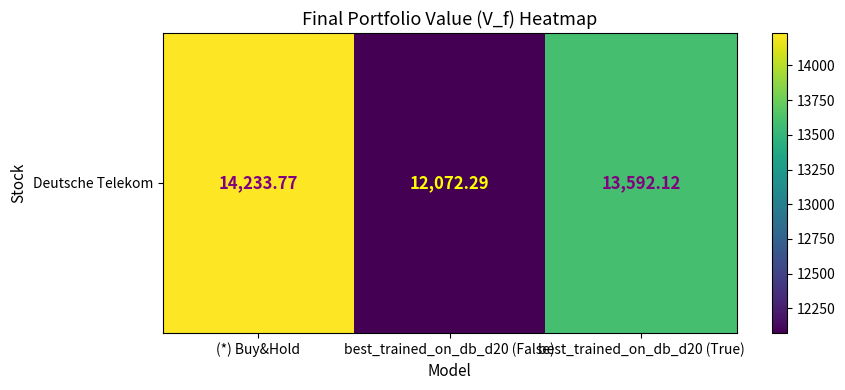

What is the difference between the values at best_trained_on_db_d20 (True) and best_trained_on_db_d20 (False)?

1519.8